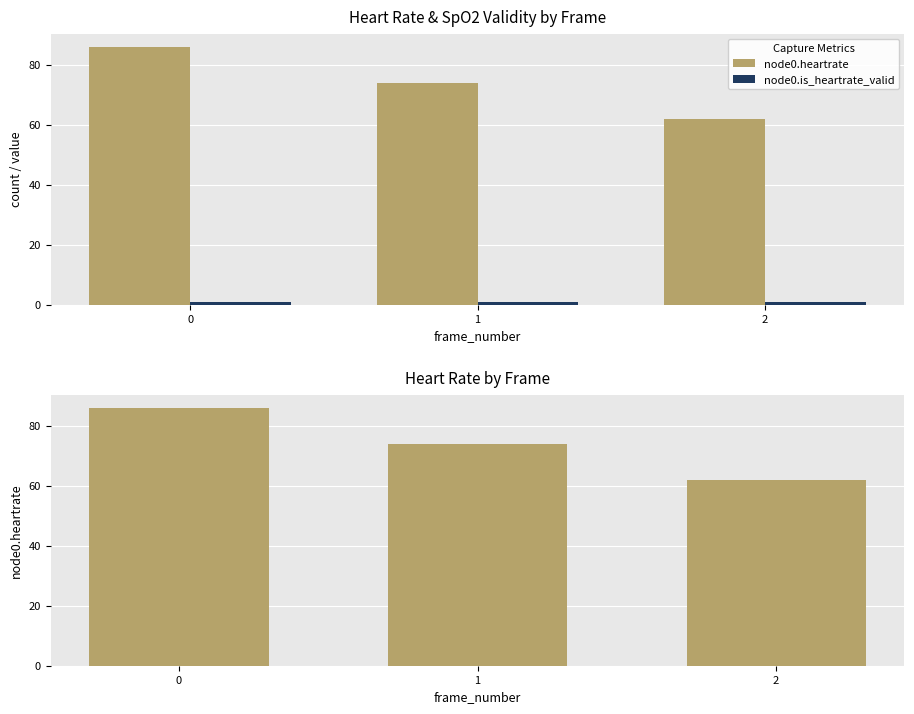

What is the value of the node0.is_heartrate_valid bar at the 3rd from the left?

1